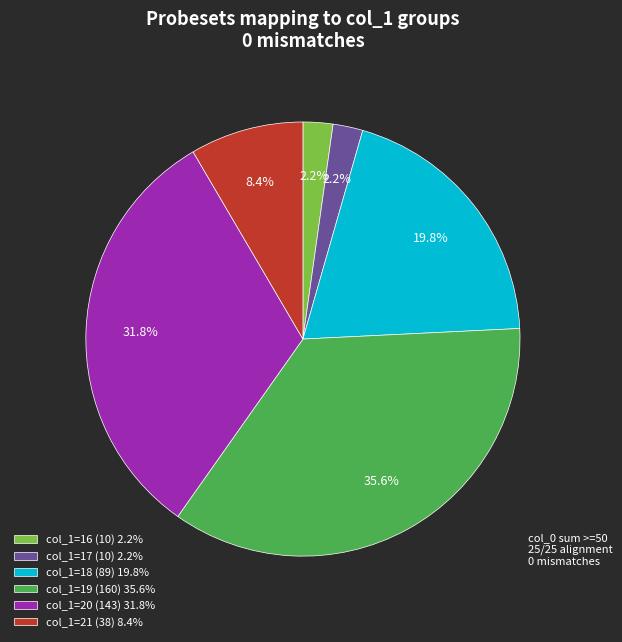

What is the ratio of the value at col_1=19 (160) 35.6% to the value at col_1=21 (38) 8.4%?

4.2